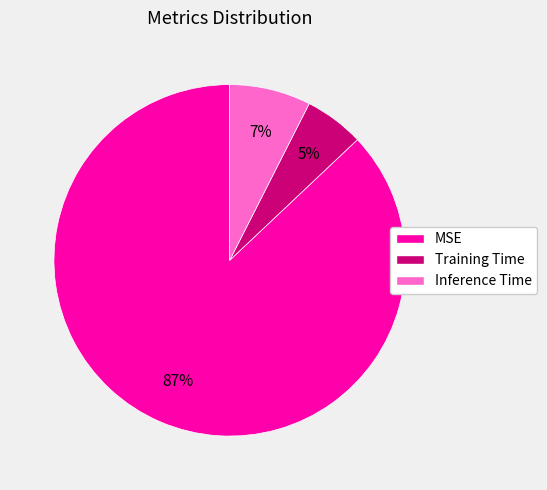

The Inference Time slice represents 7% of the pie. True or false?

True